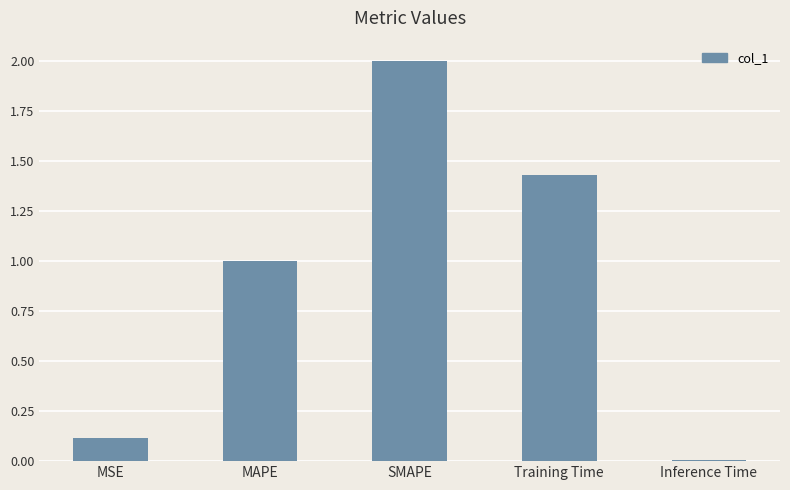

What is the change in value from MSE to SMAPE?

+1.9